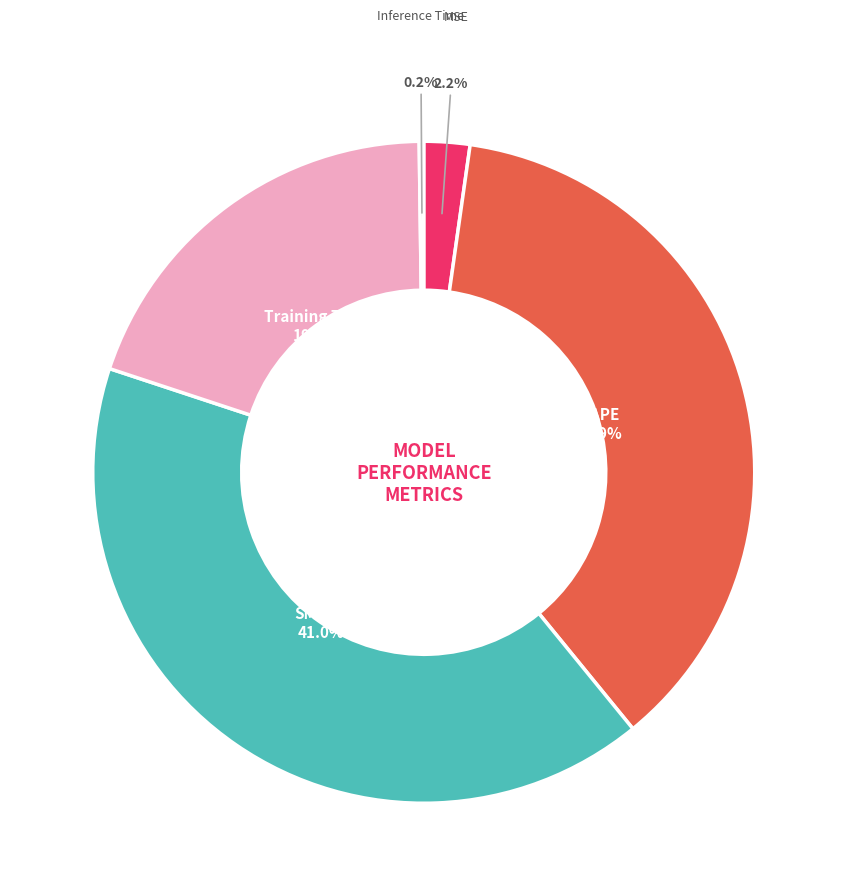

Combined, do Training Time and SMAPE account for over 50%?

Yes